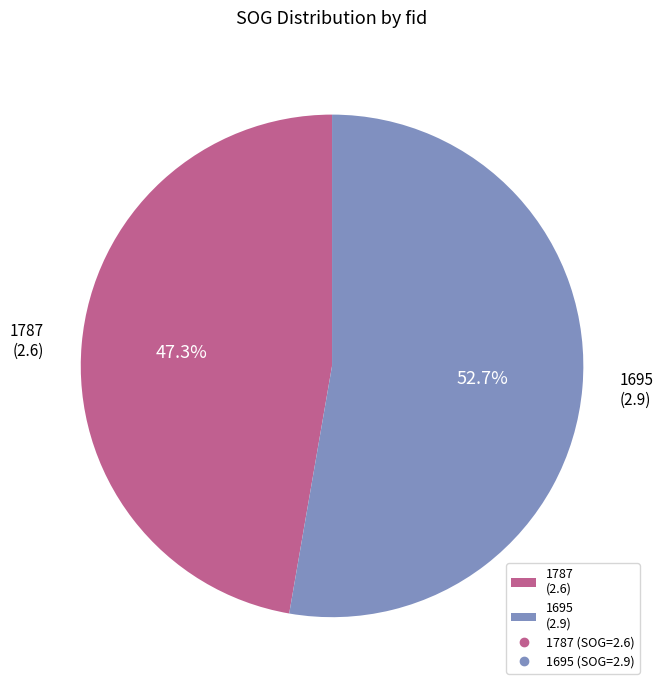

How many slices are in this pie chart?

2